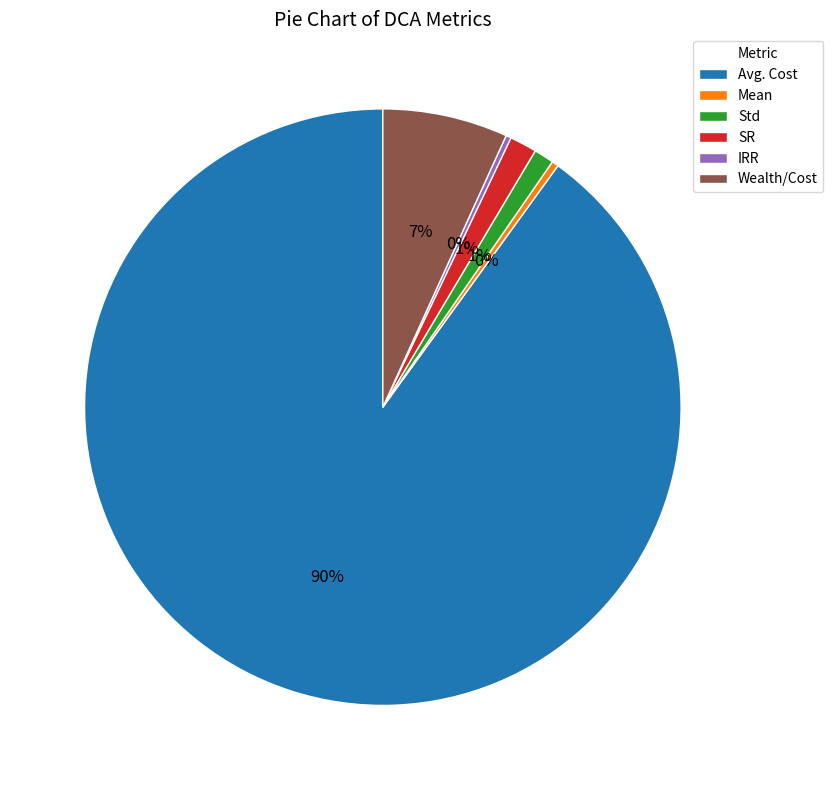

To the nearest percent, what portion does Wealth/Cost represent?

7%